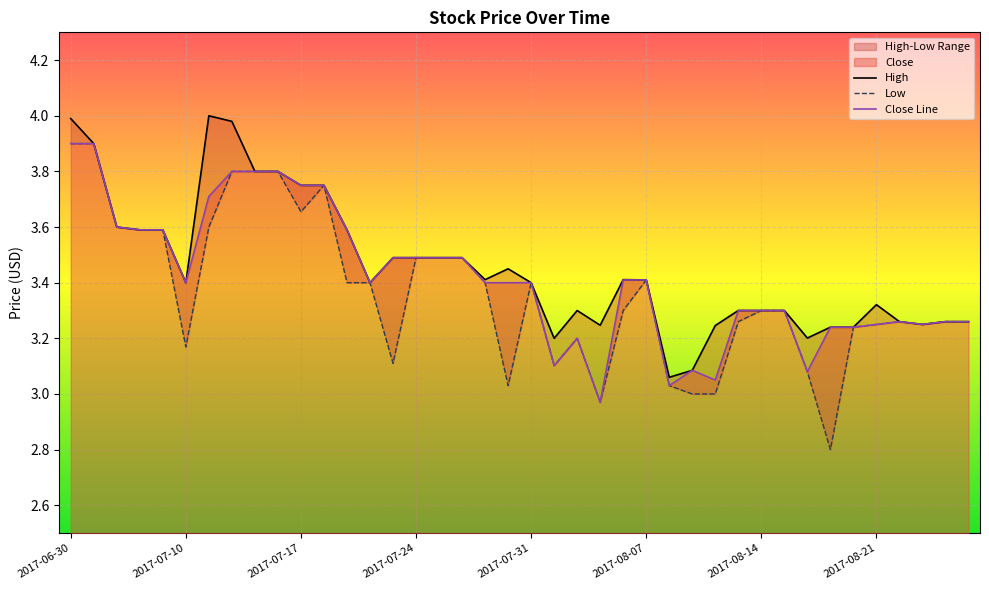

What is the difference between the second highest and minimum values in the High series?

0.9